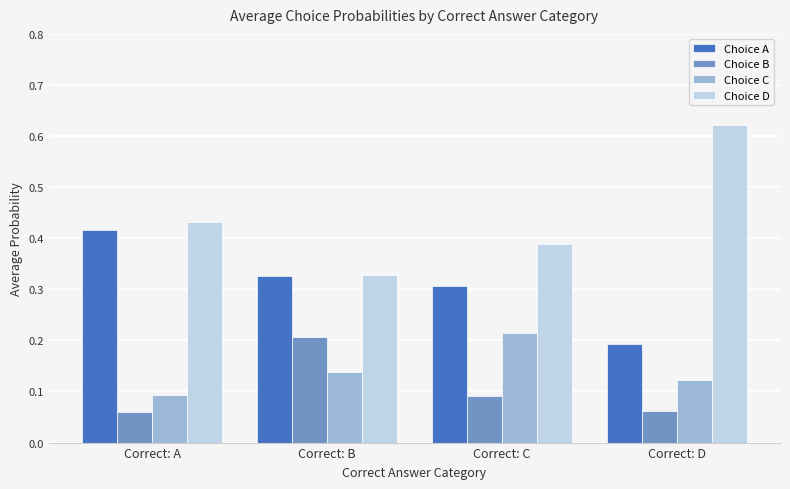

At which label is Choice D closest to 0?

Correct: B